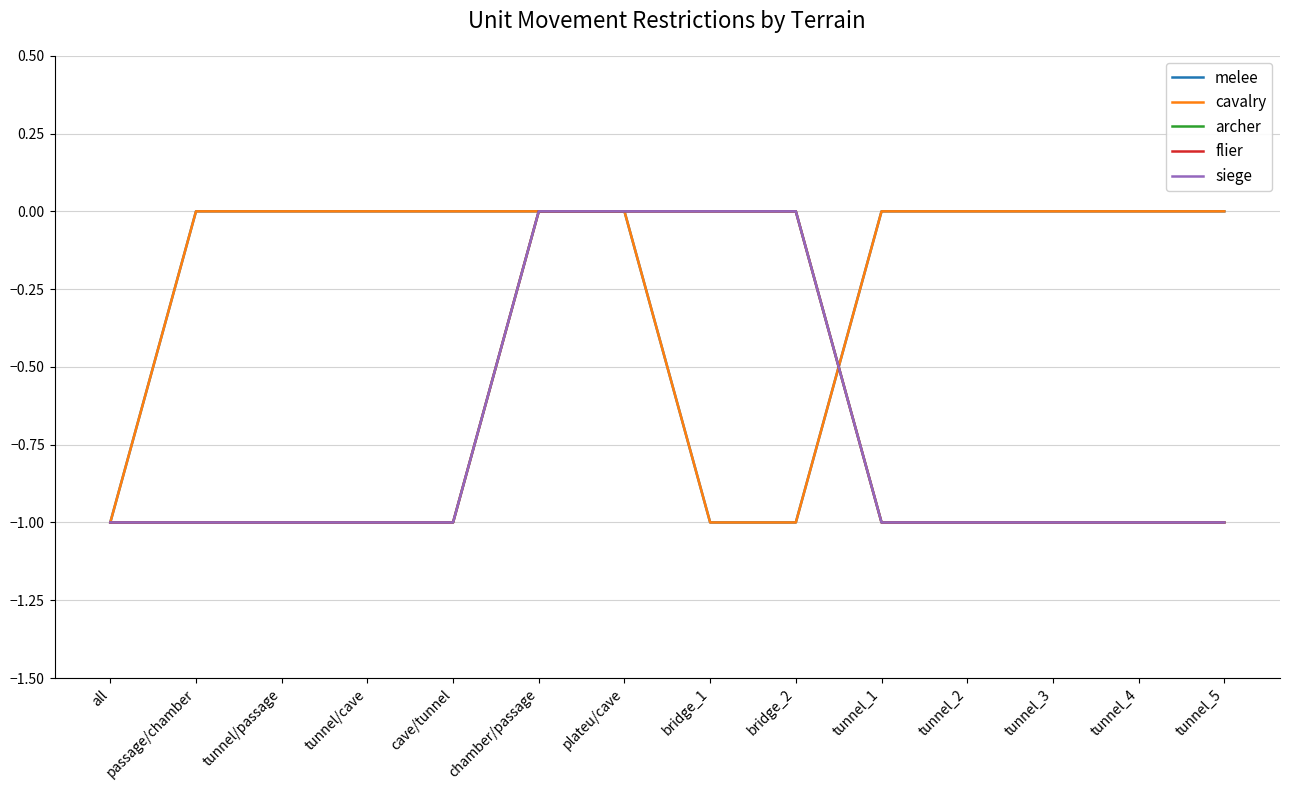

True or false: siege has more than 2 interior local peaks.

False